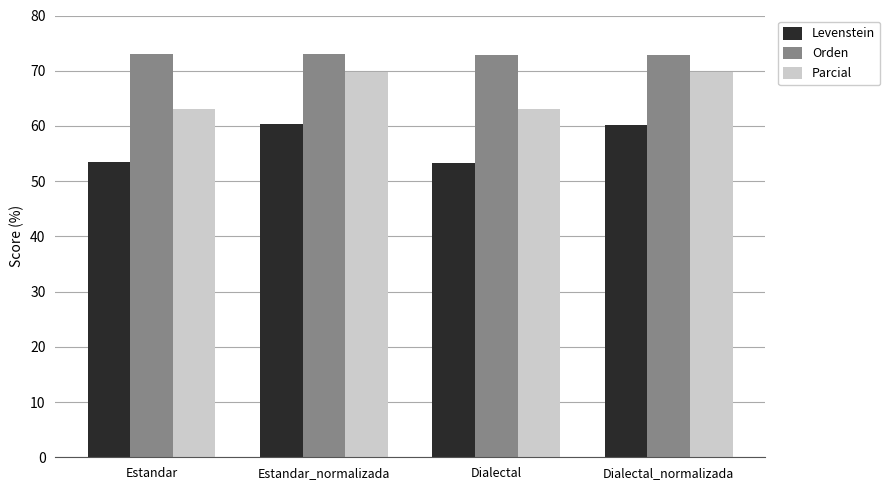

At Dialectal_normalizada, list the series in order from smallest to largest.

Levenstein, Parcial, Orden